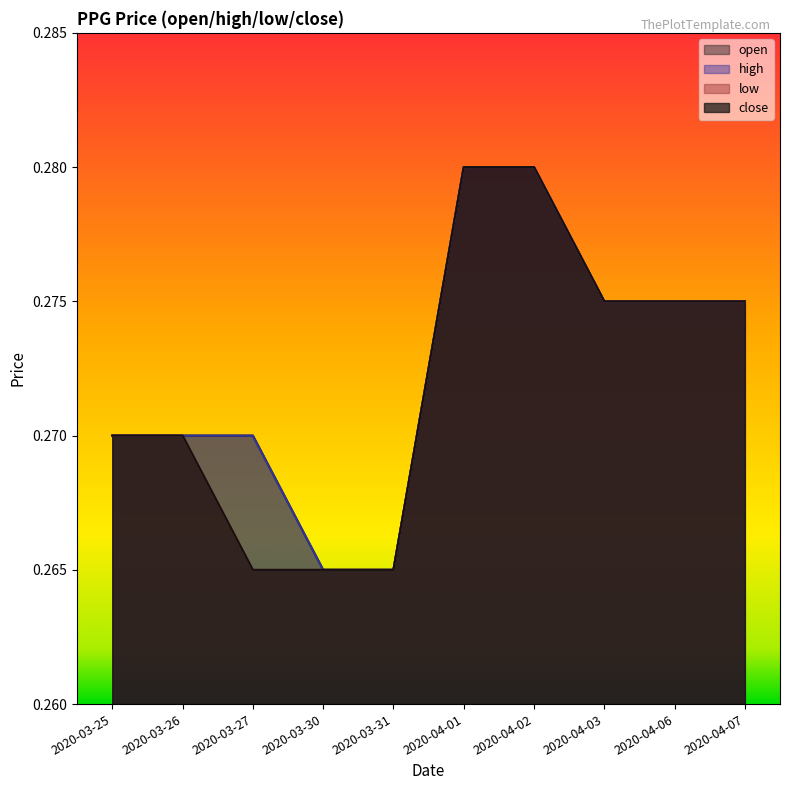

True or false: high has more than 0 points higher than both neighbors.

False